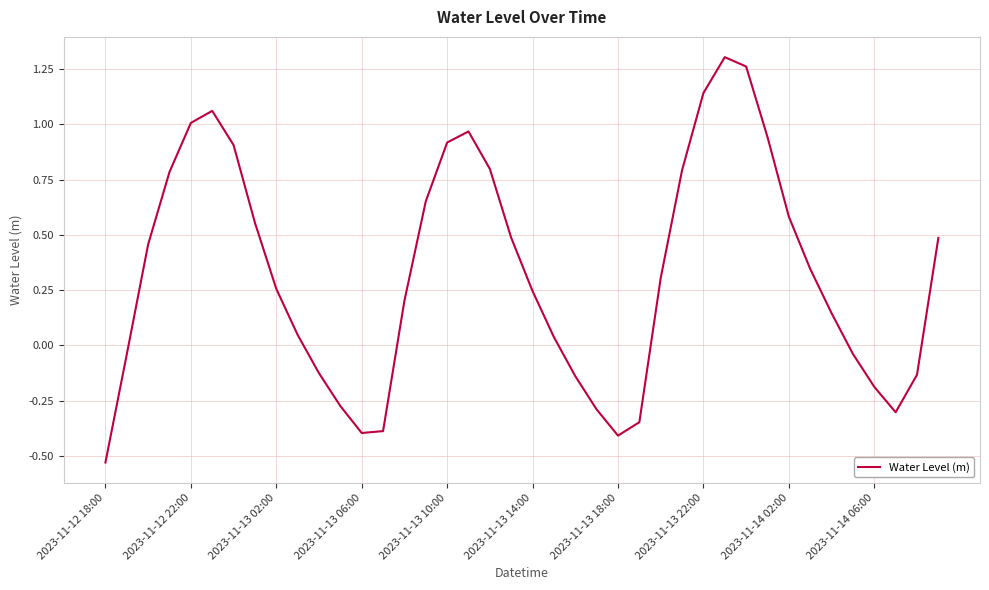

How many lines are shown in the chart?

1